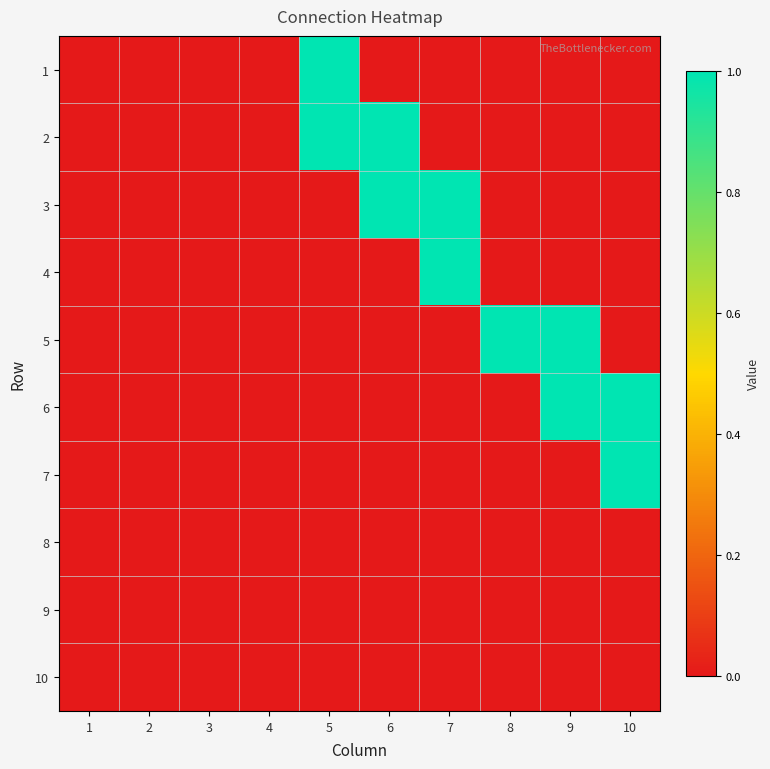

At which category does the chart reach its peak across all series?

5